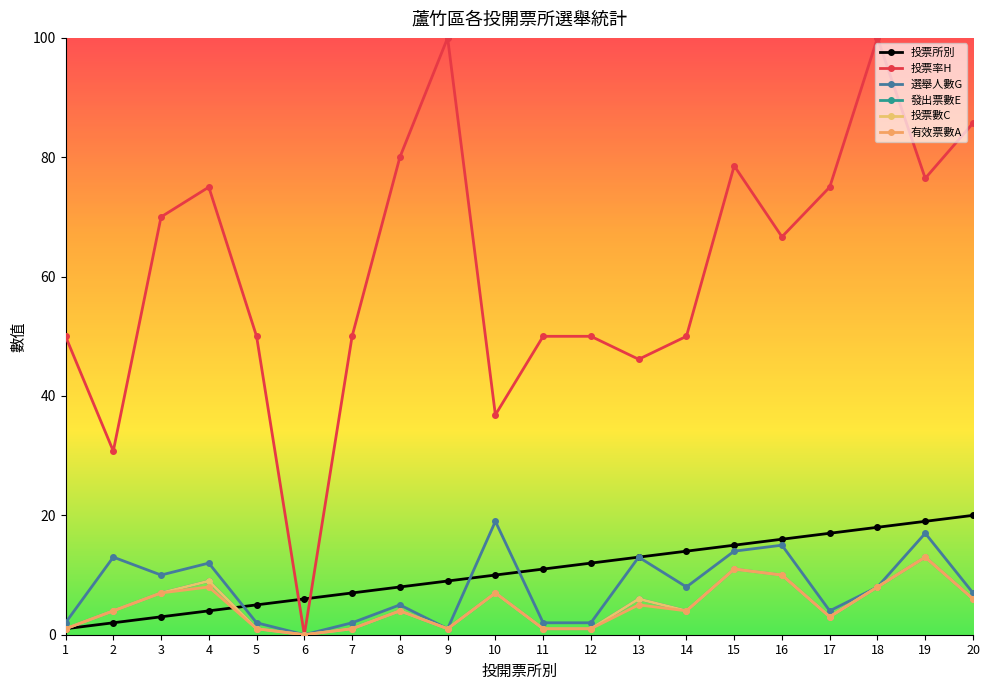

Reading left to right, extract all data points from this chart.

投票所別: 1=1.0	2=2.0	3=3.0	4=4.0	5=5.0	6=6.0	7=7.0	8=8.0	9=9.0	10=10.0	11=11.0	12=12.0	13=13.0	14=14.0	15=15.0	16=16.0	17=17.0	18=18.0	19=19.0	20=20.0
投票率H: 1=50.0	2=30.8	3=70.0	4=75.0	5=50.0	6=0.0	7=50.0	8=80.0	9=100.0	10=36.8	11=50.0	12=50.0	13=46.1	14=50.0	15=78.6	16=66.7	17=75.0	18=100.0	19=76.5	20=85.7
選舉人數G: 1=2.0	2=13.0	3=10.0	4=12.0	5=2.0	6=0.0	7=2.0	8=5.0	9=1.0	10=19.0	11=2.0	12=2.0	13=13.0	14=8.0	15=14.0	16=15.0	17=4.0	18=8.0	19=17.0	20=7.0
發出票數E: 1=1.0	2=4.0	3=7.0	4=9.0	5=1.0	6=0.0	7=1.0	8=4.0	9=1.0	10=7.0	11=1.0	12=1.0	13=6.0	14=4.0	15=11.0	16=10.0	17=3.0	18=8.0	19=13.0	20=6.0
投票數C: 1=1.0	2=4.0	3=7.0	4=9.0	5=1.0	6=0.0	7=1.0	8=4.0	9=1.0	10=7.0	11=1.0	12=1.0	13=6.0	14=4.0	15=11.0	16=10.0	17=3.0	18=8.0	19=13.0	20=6.0
有效票數A: 1=1.0	2=4.0	3=7.0	4=8.0	5=1.0	6=0.0	7=1.0	8=4.0	9=1.0	10=7.0	11=1.0	12=1.0	13=5.0	14=4.0	15=11.0	16=10.0	17=3.0	18=8.0	19=13.0	20=6.0